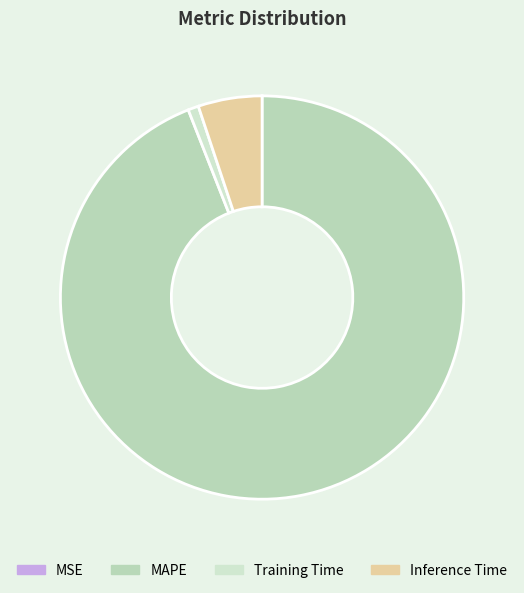

Does MAPE account for over 50% of the chart?

Yes